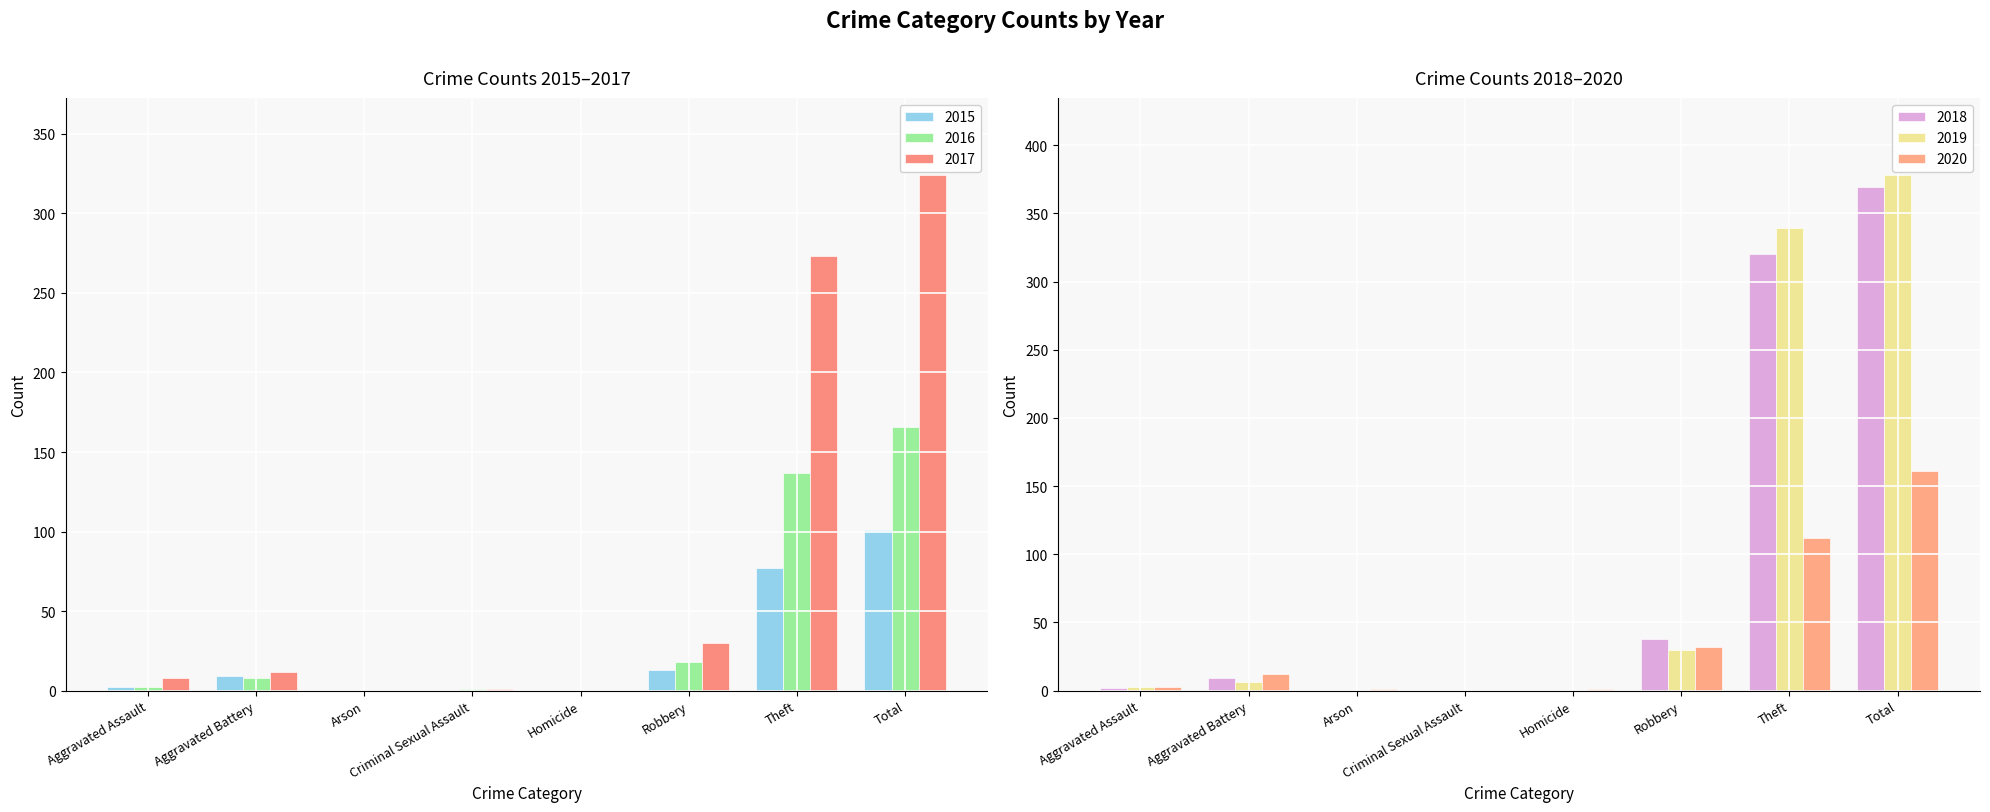

At which category does the chart reach its minimum across all series?

Arson